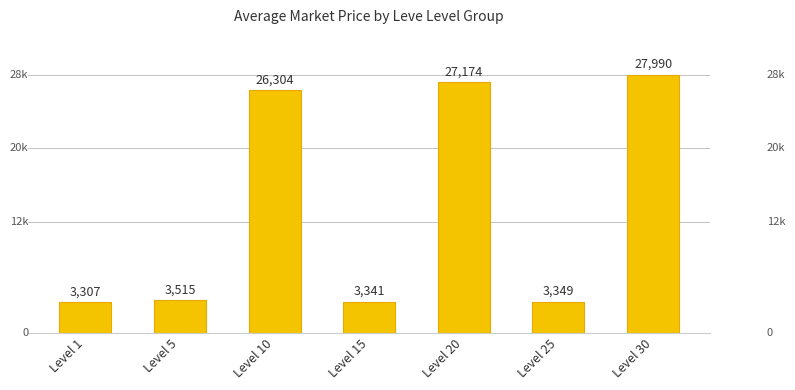

Is it true that the value at Level 30 is 27990?

True